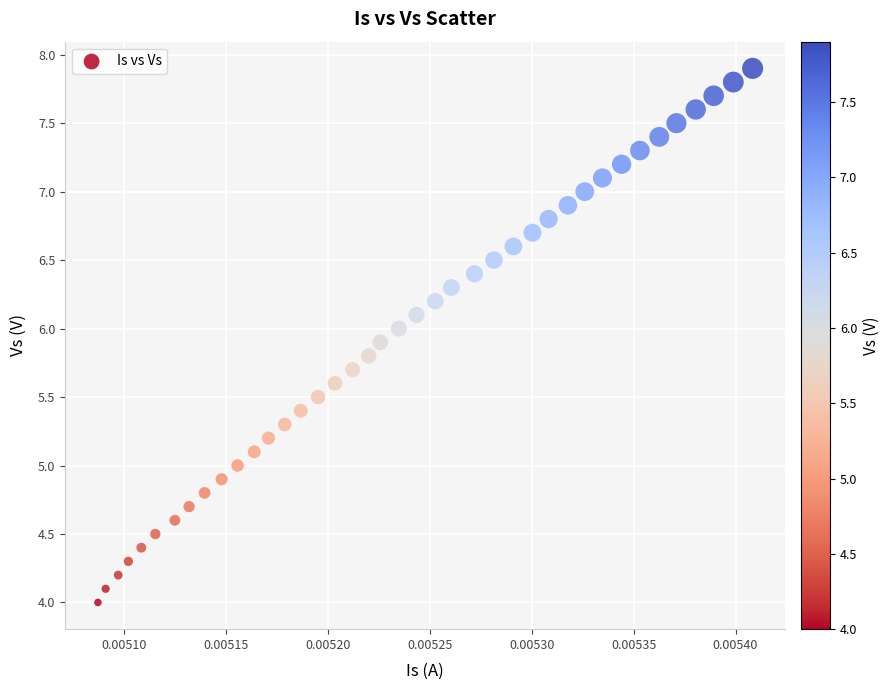

What is the range of Y values (max minus min)?

3.9